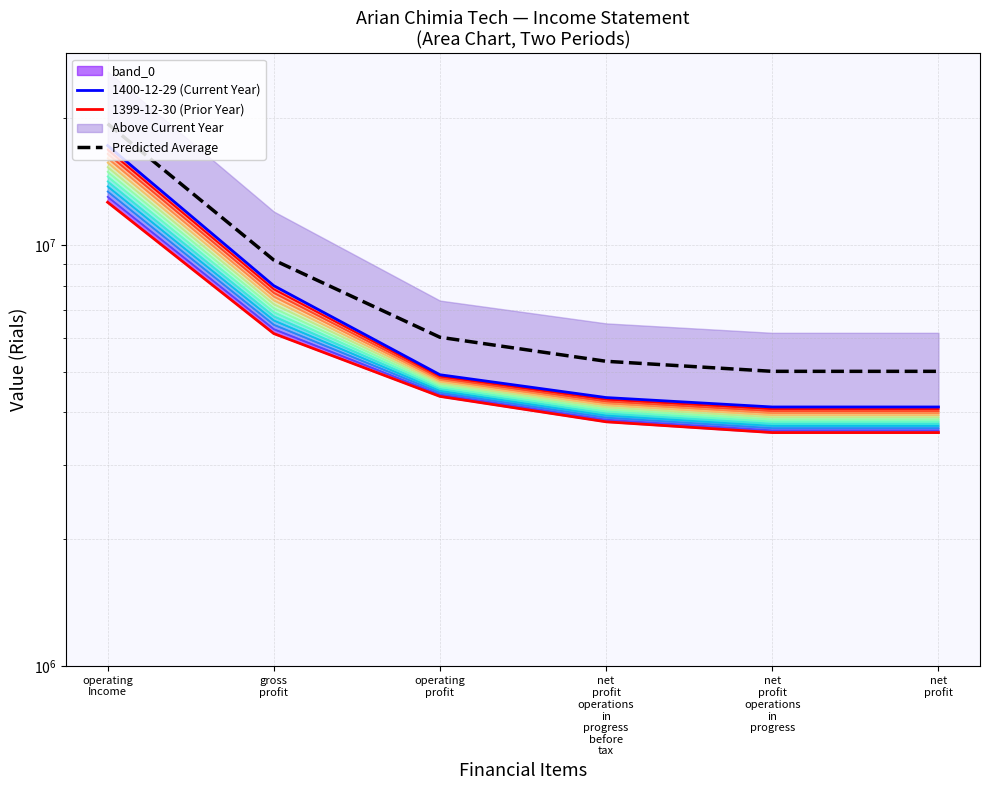

Rank the series at net
profit
operations
in
progress
before
tax from highest to lowest value.

Predicted Average, 1400-12-29 (Current Year), 1399-12-30 (Prior Year)